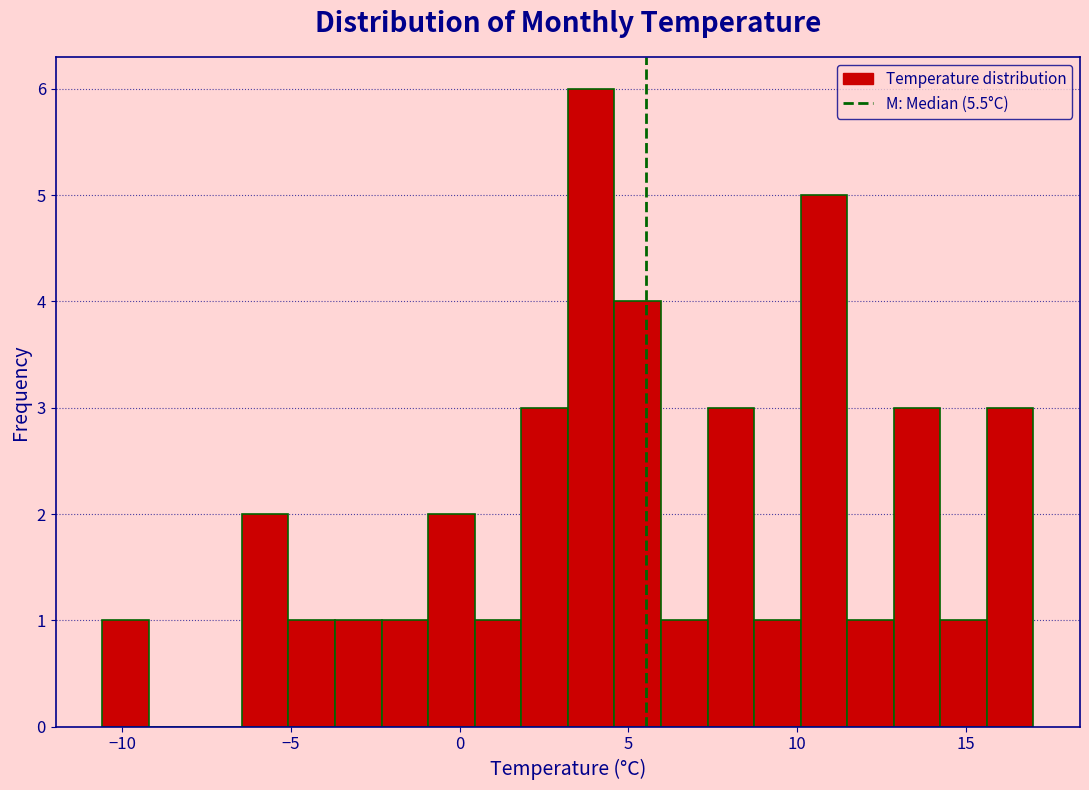

Around what value on the x-axis is the tallest bar? Give the approximate position of its centre, as read against the axis.

4.0